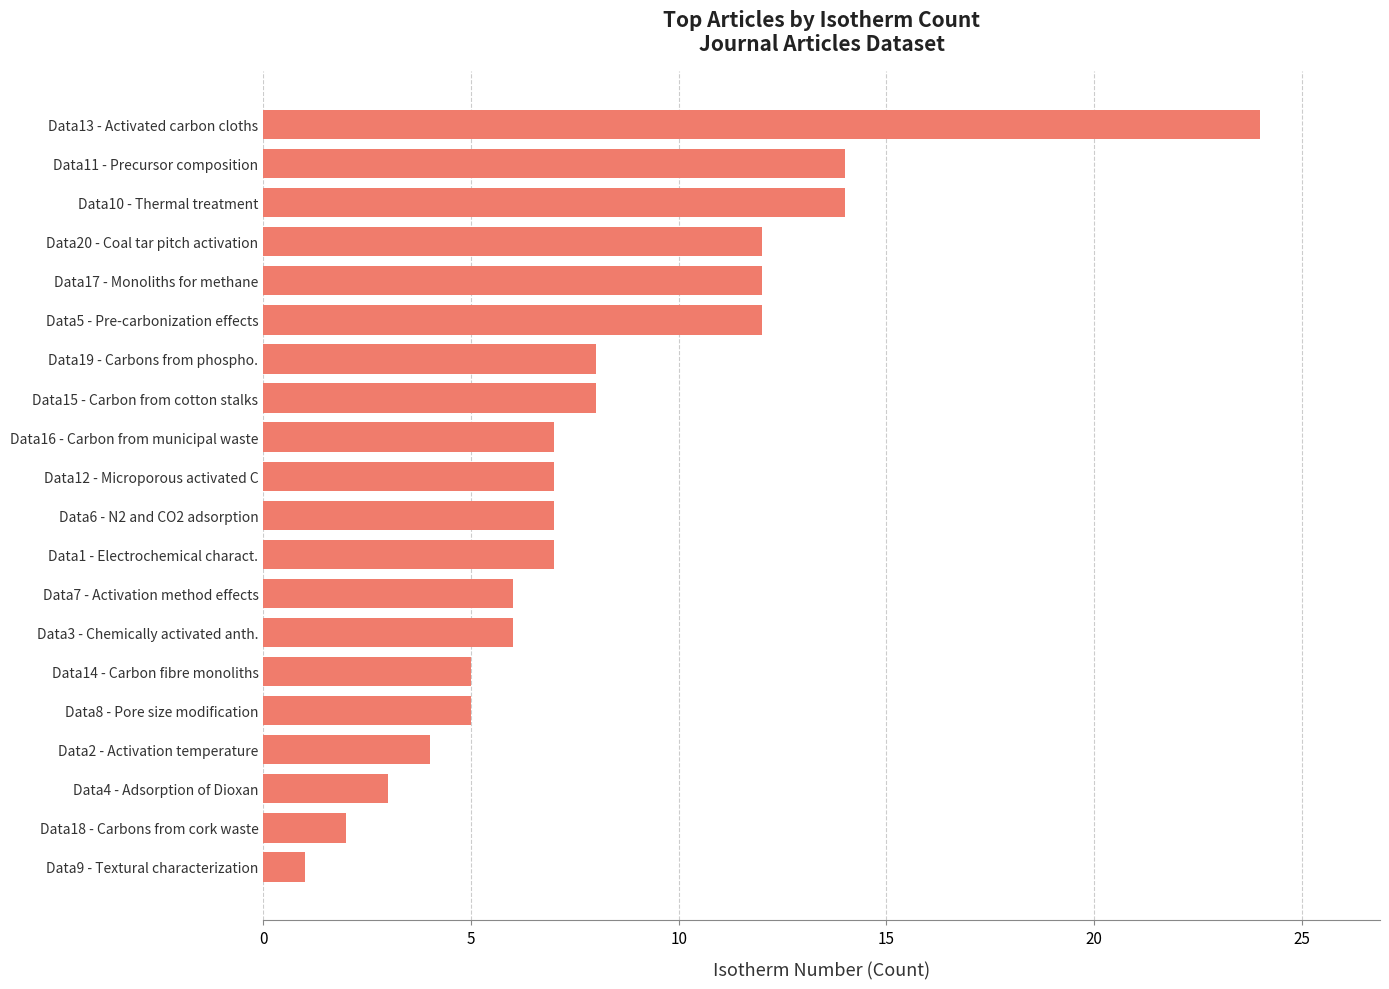

The chart shows a value of 7 at Data8 - Pore size modification. True or false?

False